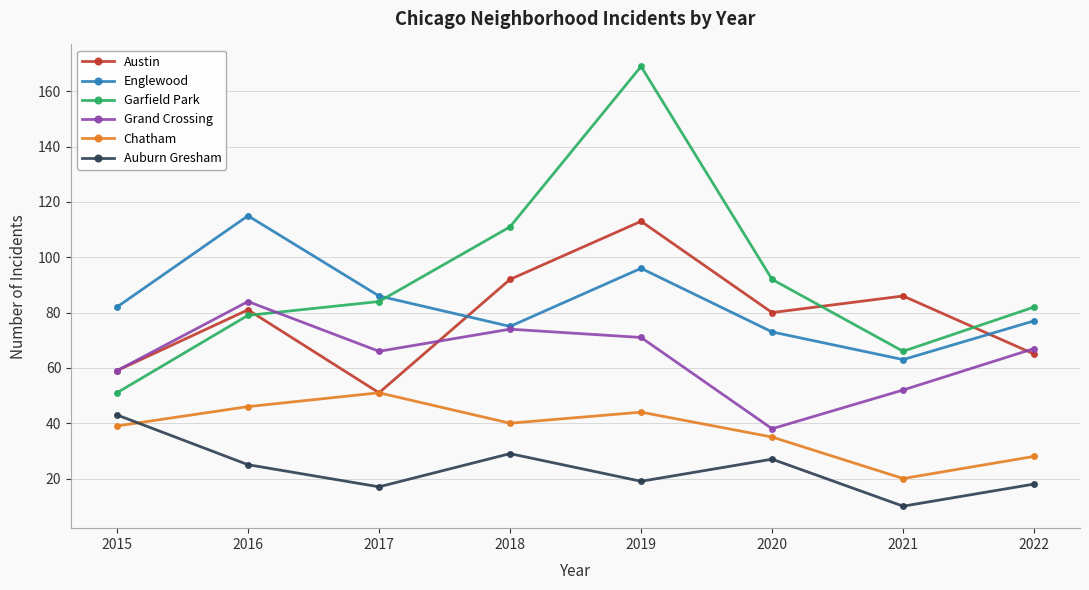

What is the value of the Garfield Park point at the 6th from the left?

92